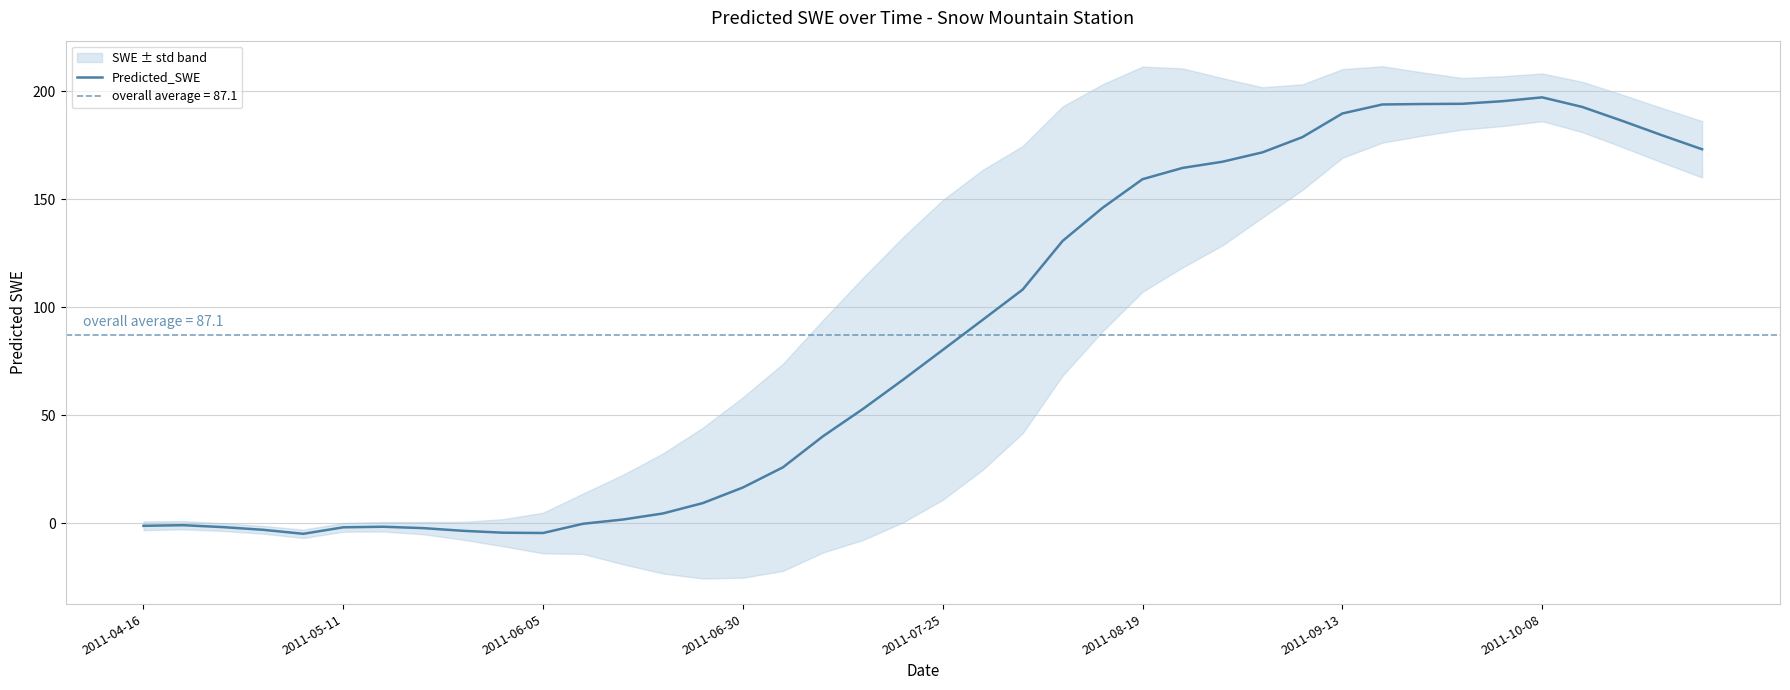

What is the average value?

87.1